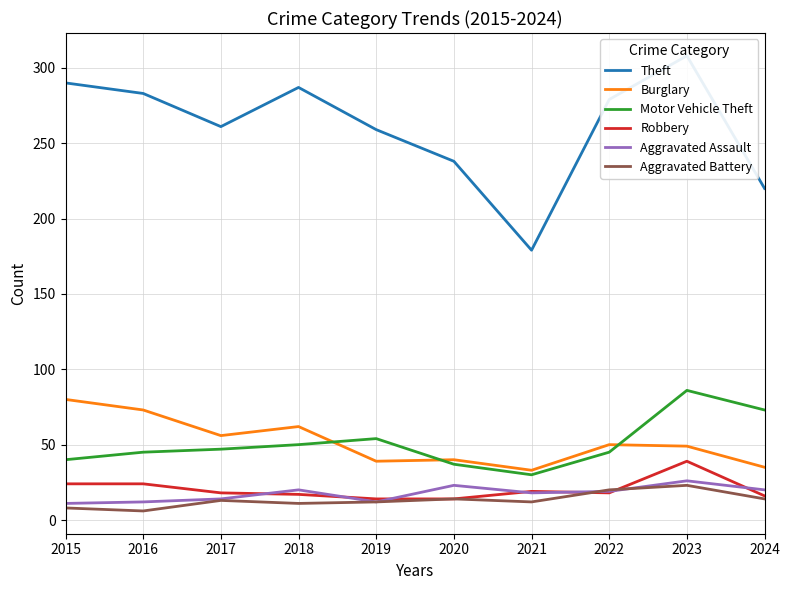

At which label is Motor Vehicle Theft closest to 58?

2019